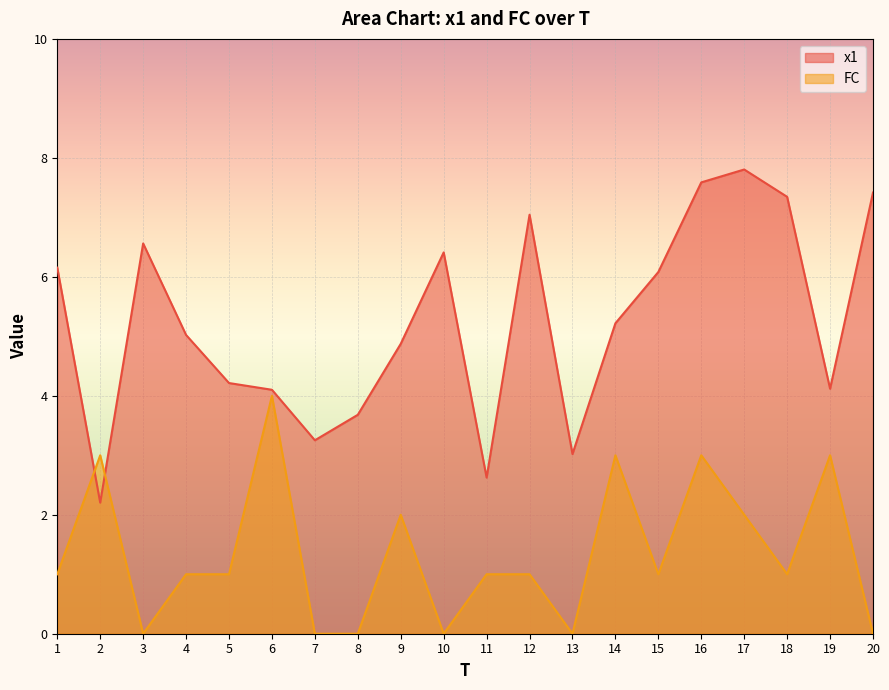

The x1 series shows 4.0 at 10. True or false?

False